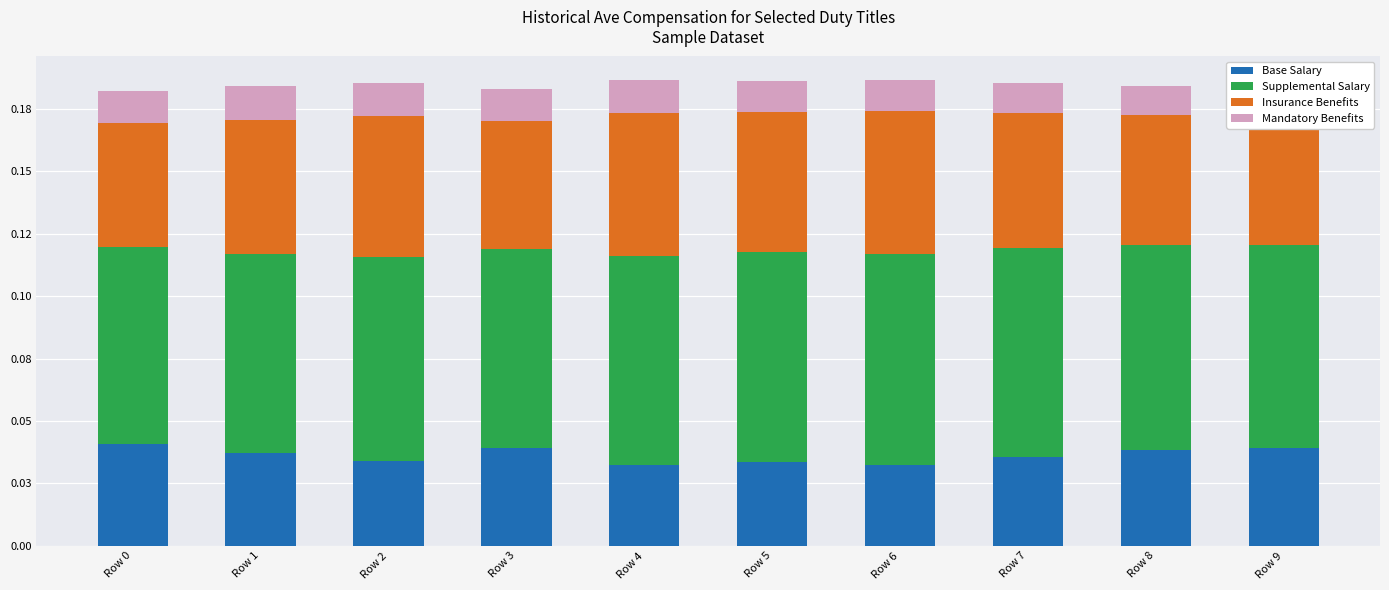

Does the chart contain any negative values?

No